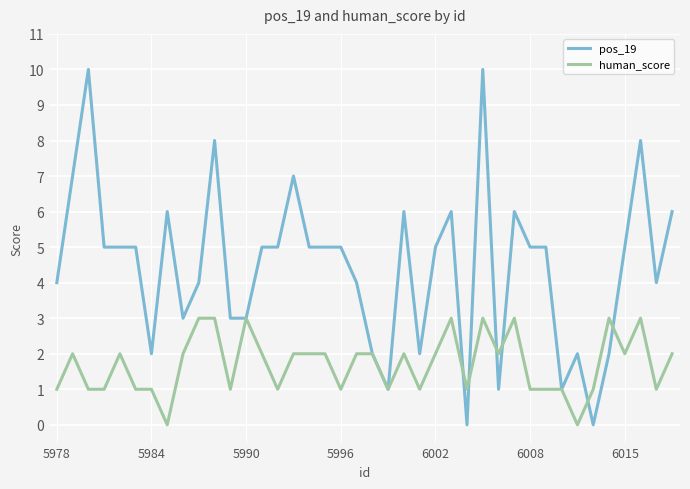

Which series has the largest total across all categories?

pos_19